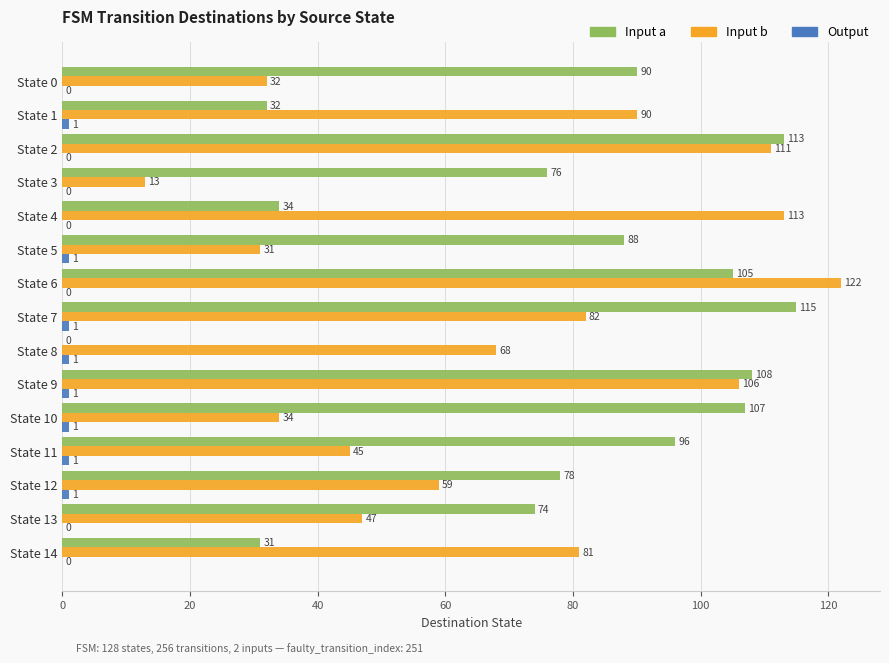

Is it true that Input a equals 96 at State 11?

True